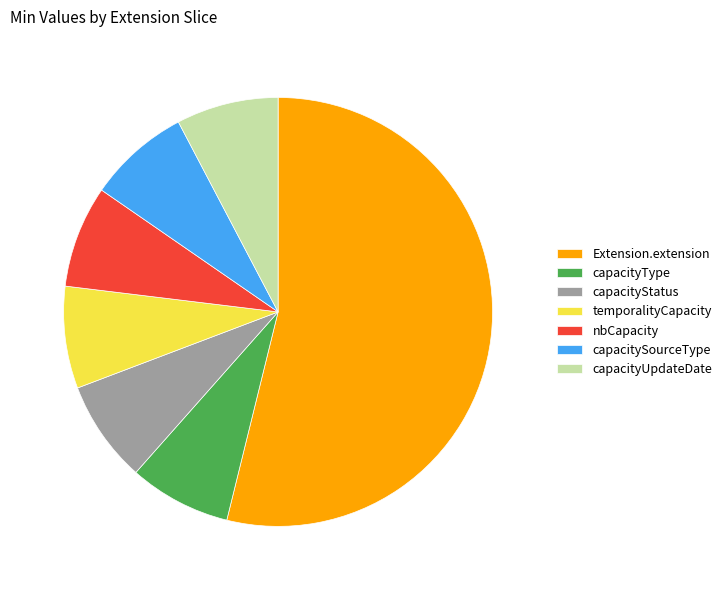

The capacityType slice represents 8% of the pie. True or false?

True